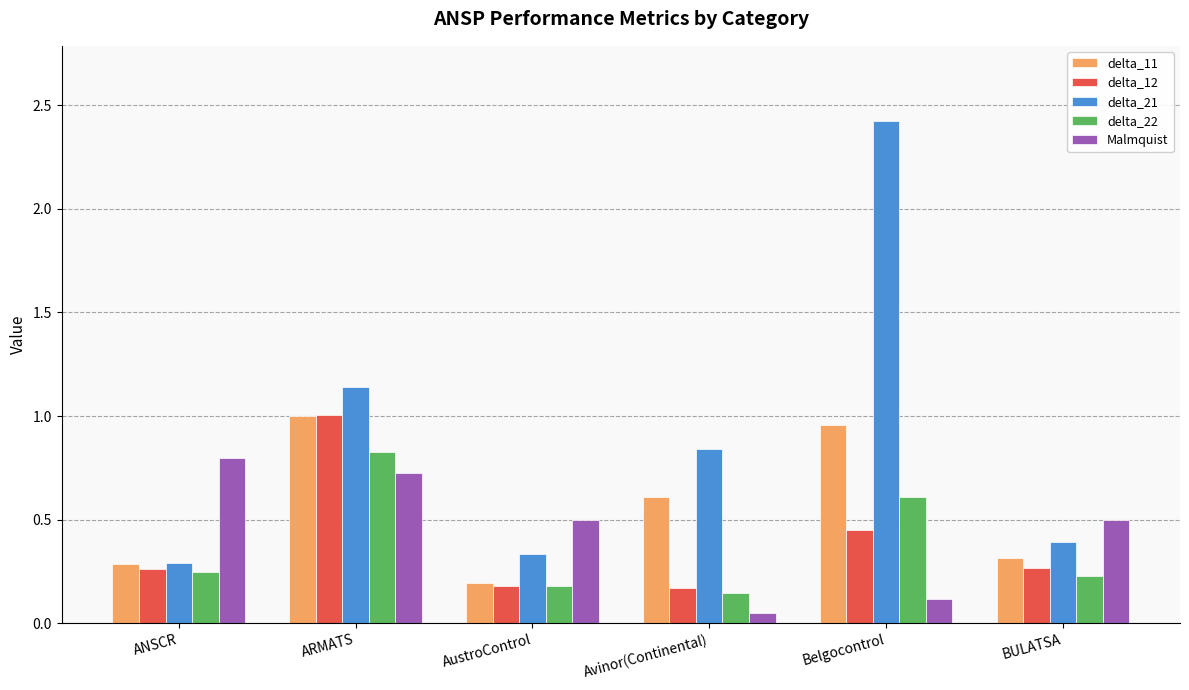

Which series has the widest spread of values?

delta_21